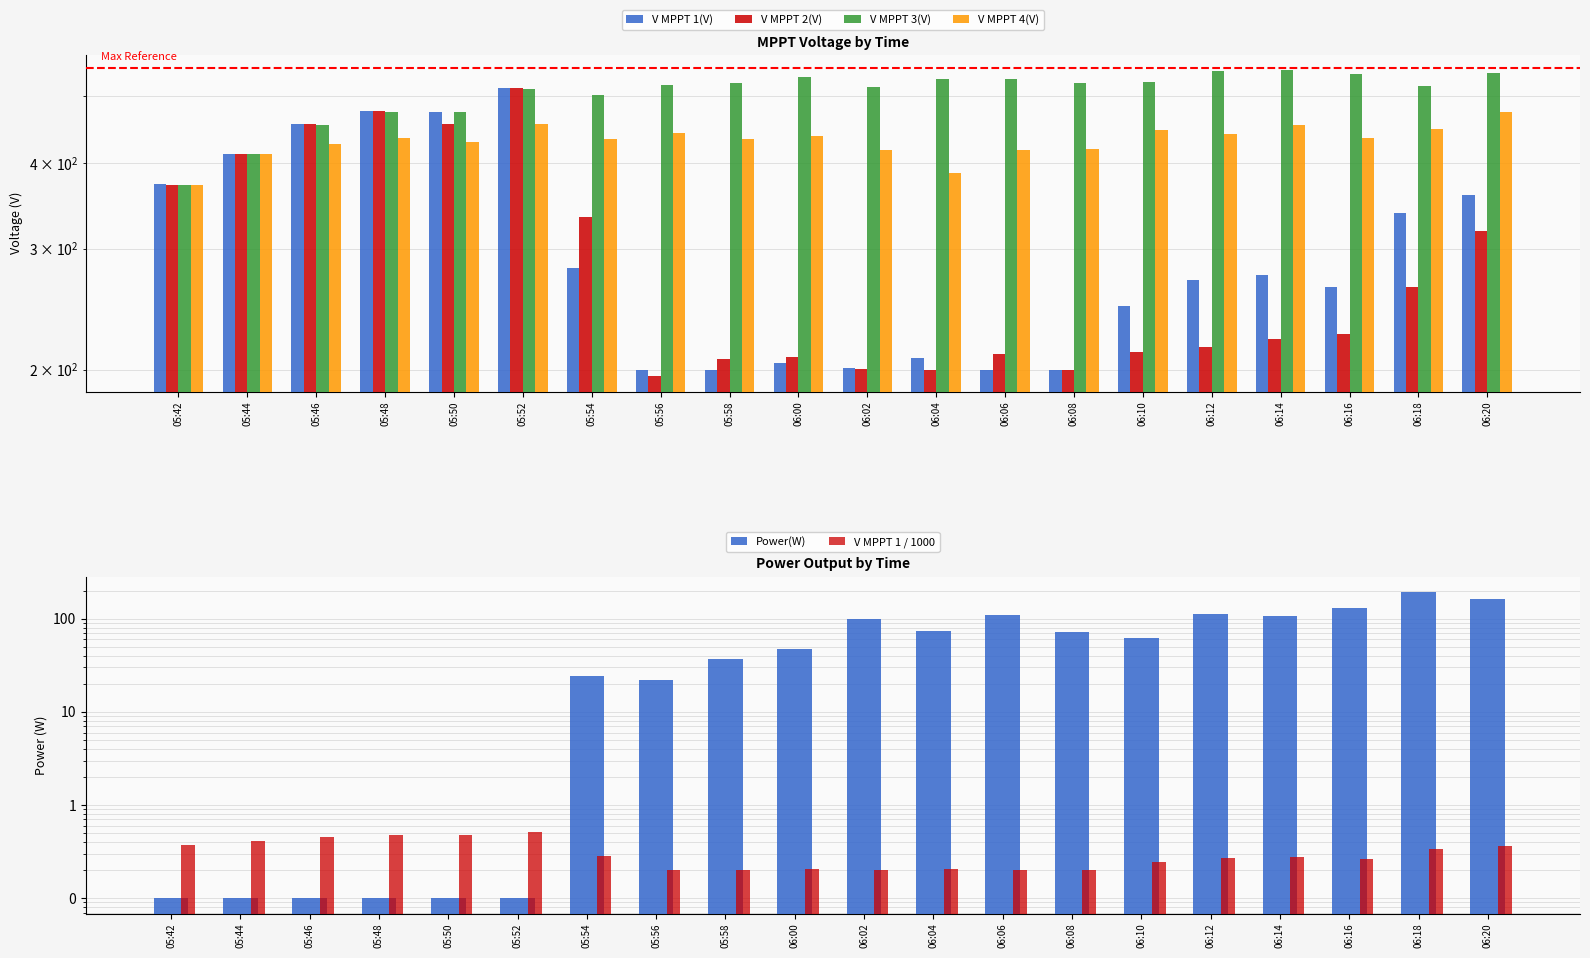

At how many categories does at least one series exceed 224?

20